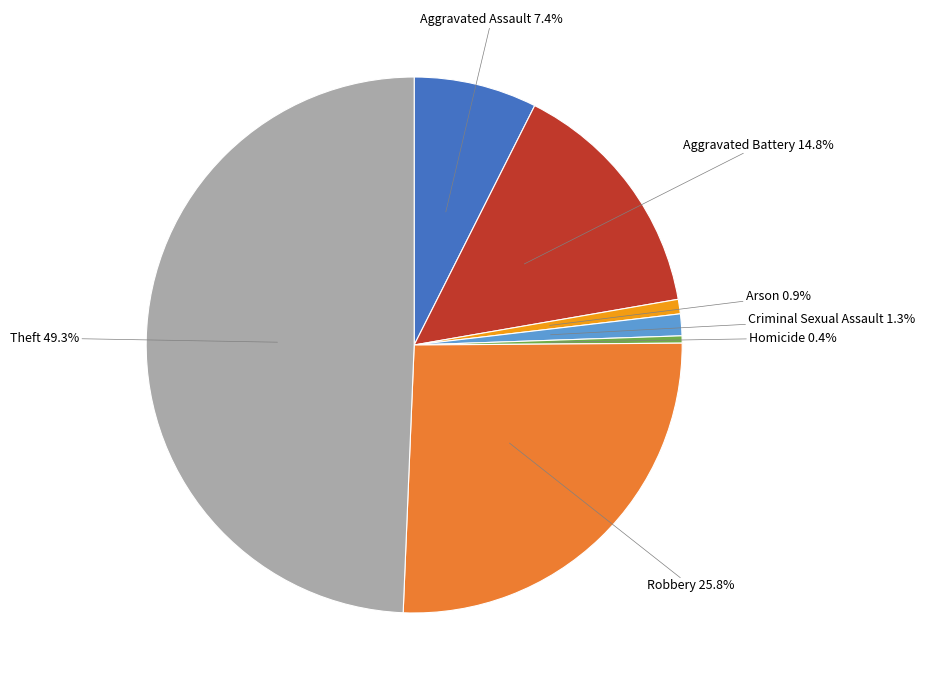

How many segments does this pie chart have?

7